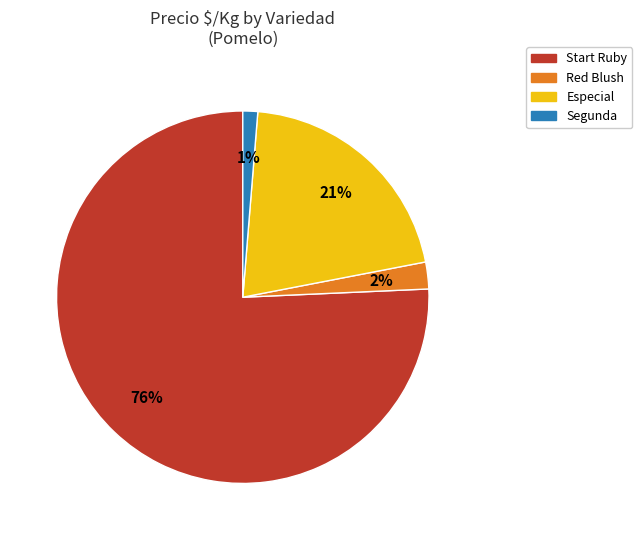

Which slice is the largest?

Start Ruby